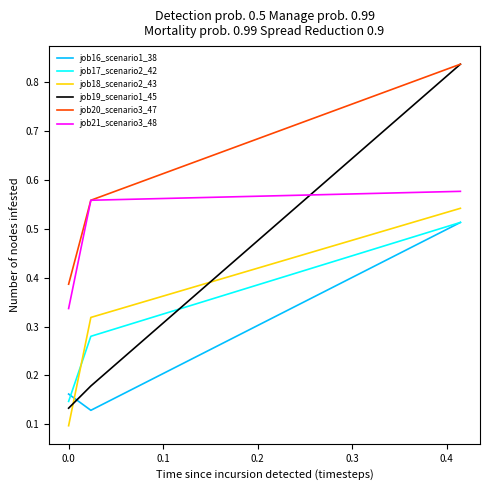

Which series has the largest range (max minus min)?

job19_scenario1_45